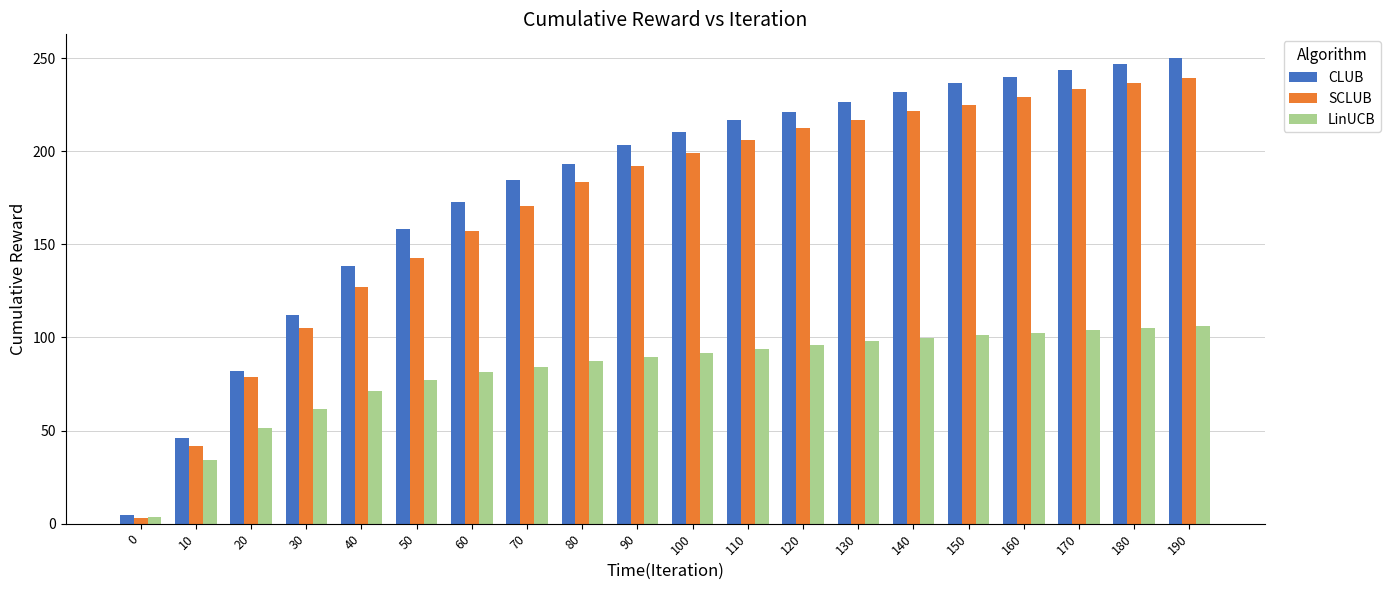

At which label is CLUB closest to 127?

40